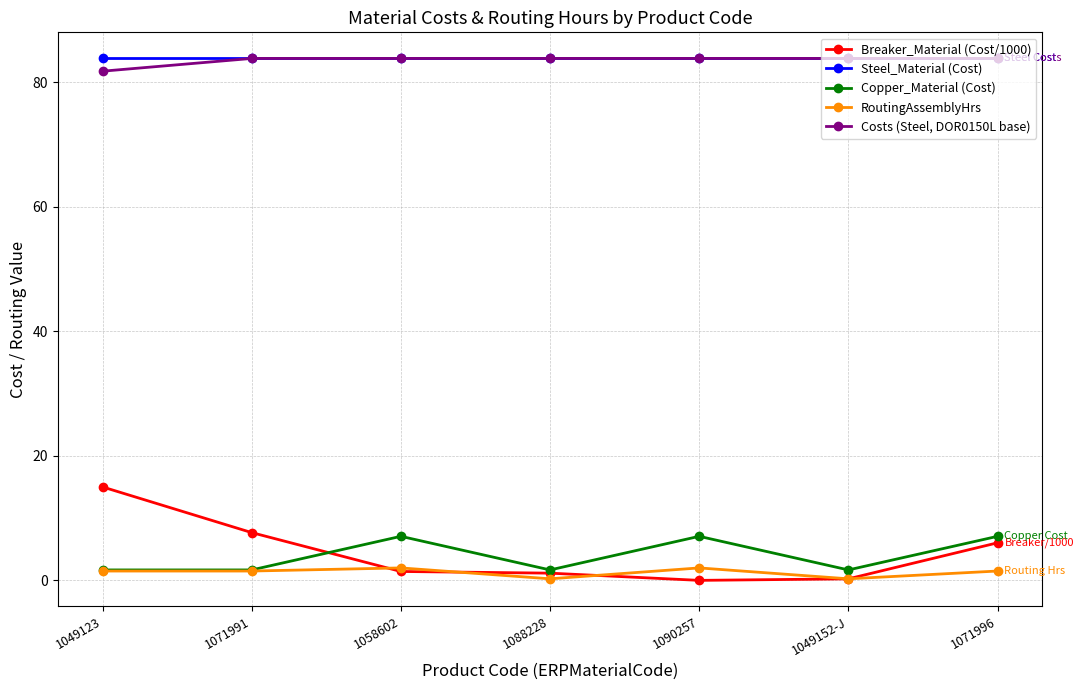

Is this an area chart (filled region under the line)?

No